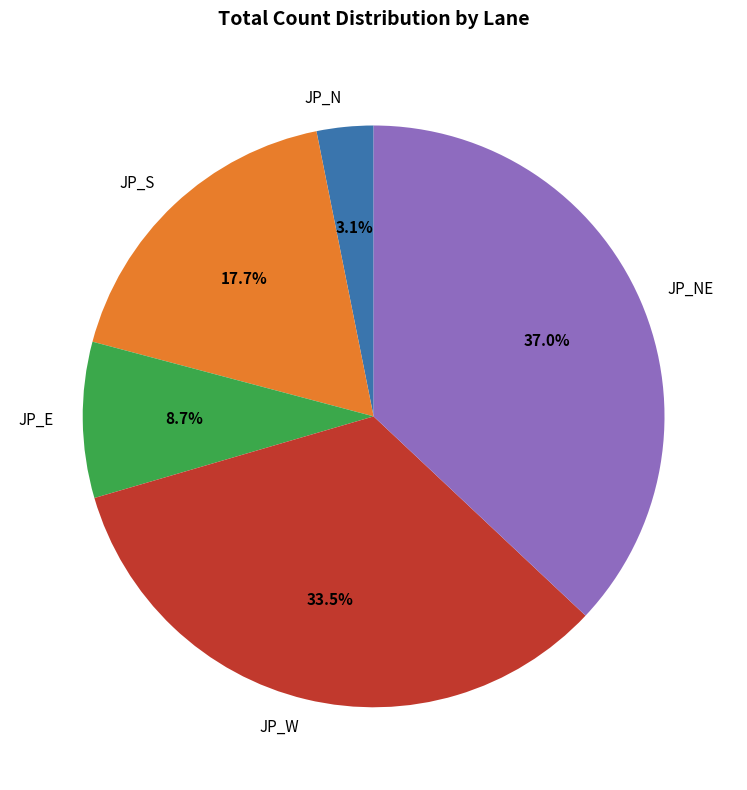

Which has a higher value, JP_N or JP_S?

JP_S